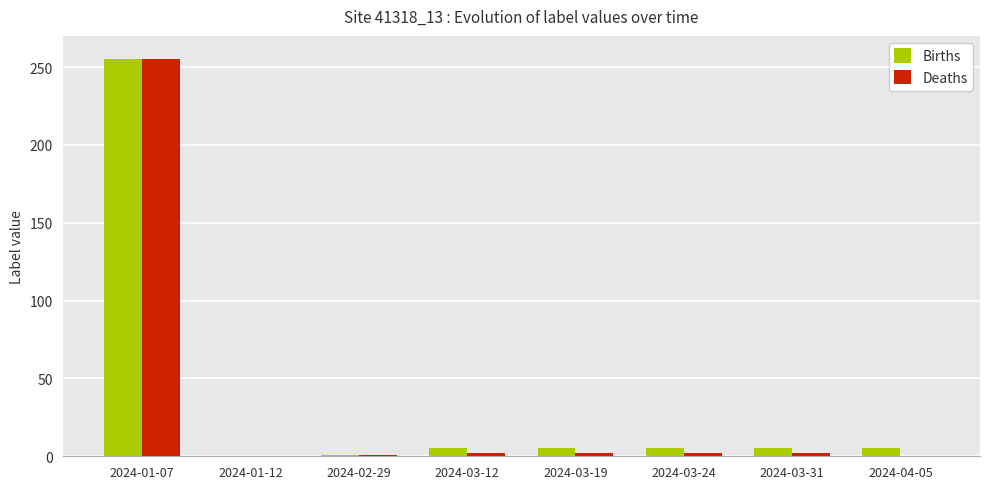

Between 2024-01-07 and 2024-03-12, which series saw the biggest shift?

Deaths